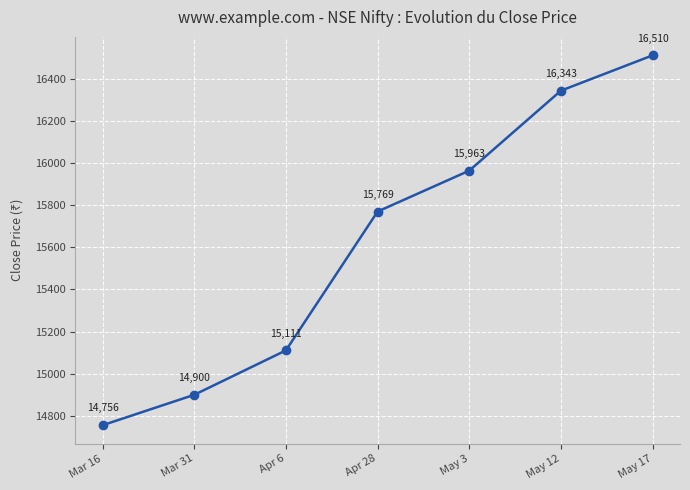

Approximately how many times larger is the value at May 3 compared to May 17?

1.0